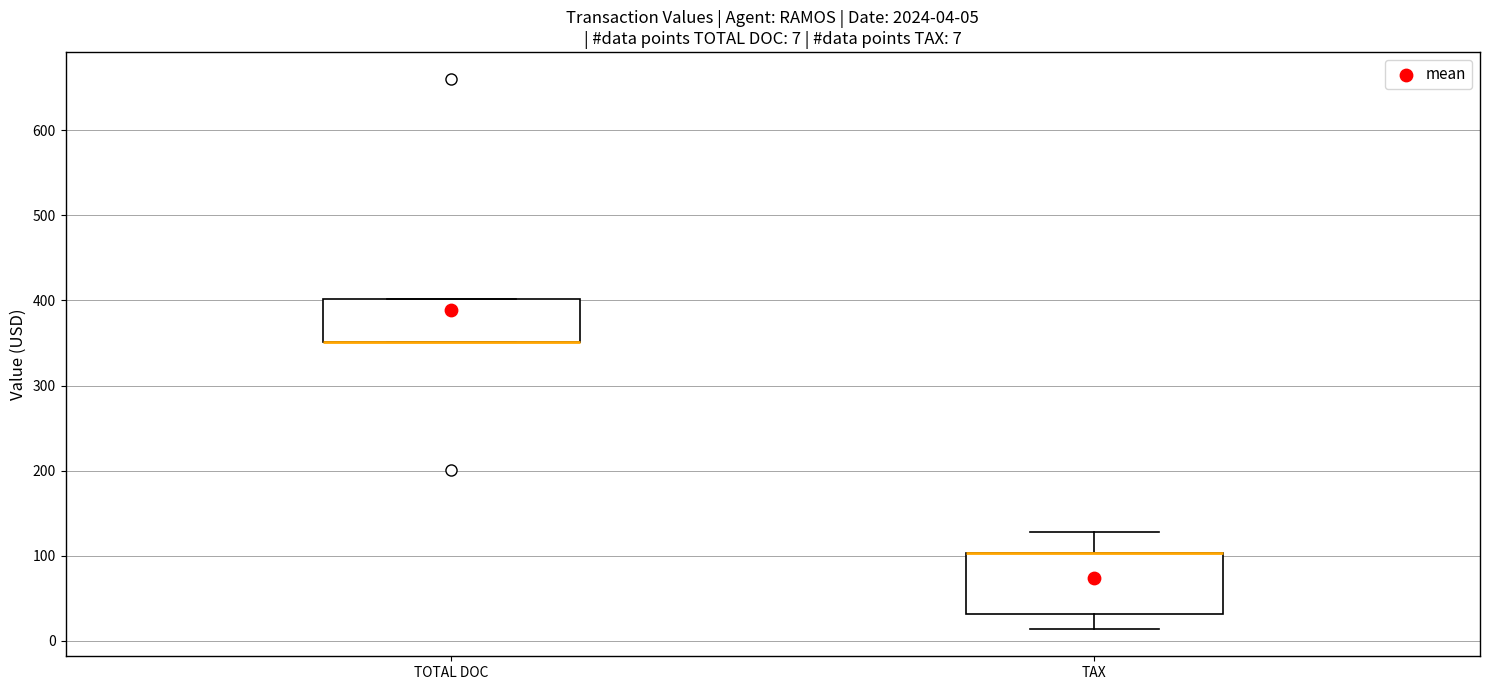

Which box is the tallest, from its lower edge to its upper edge?

TAX